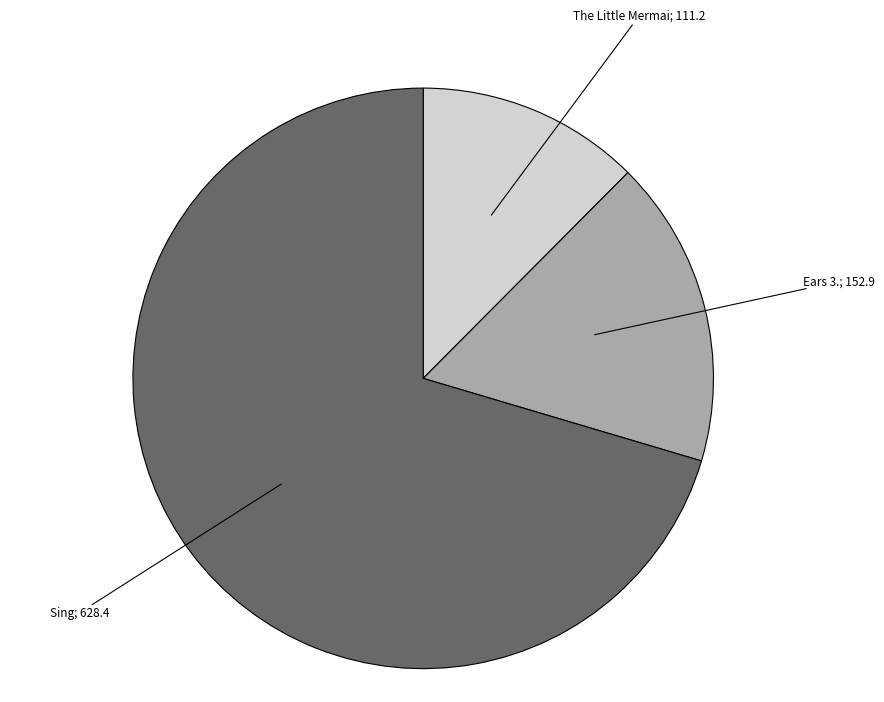

Is there any slice that represents more than half of the pie?

Yes